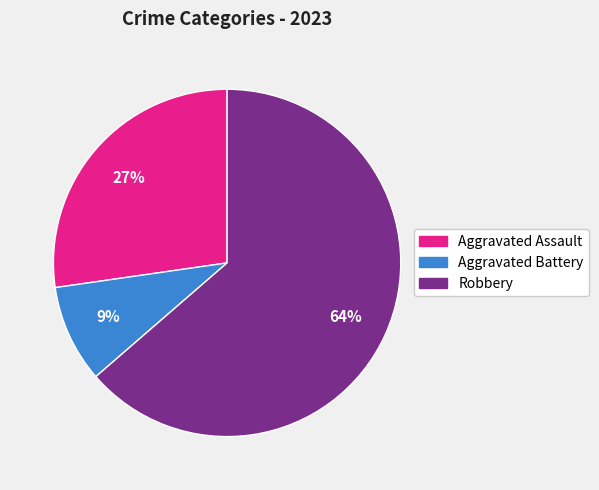

Does any single category account for the majority?

Yes